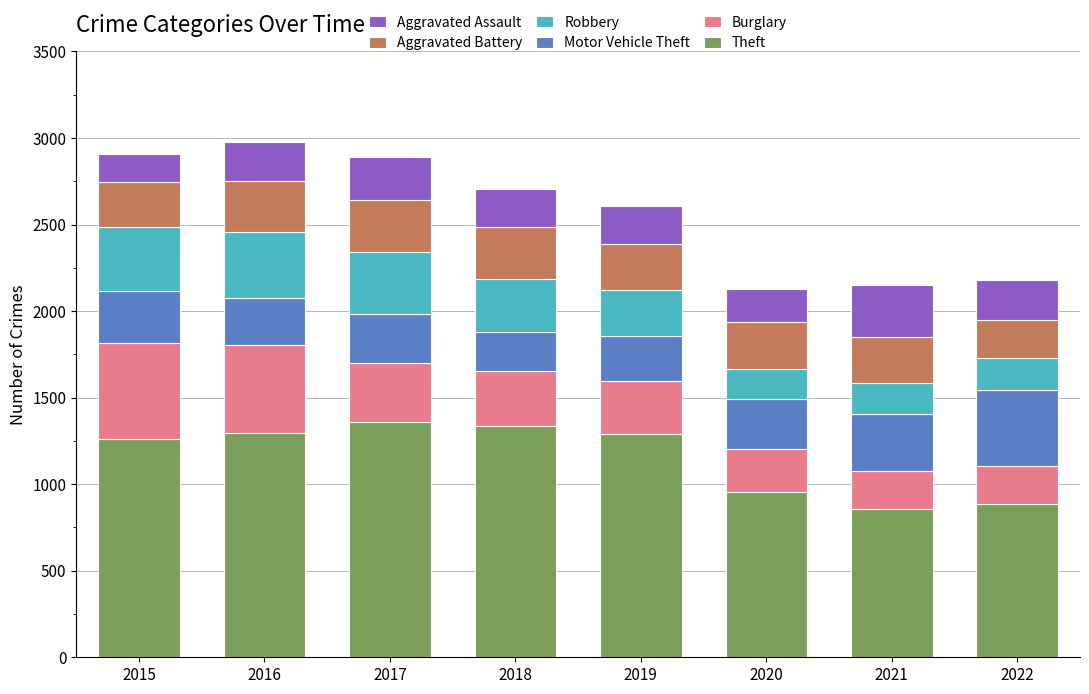

What is the total value across all series at 2020?

2128